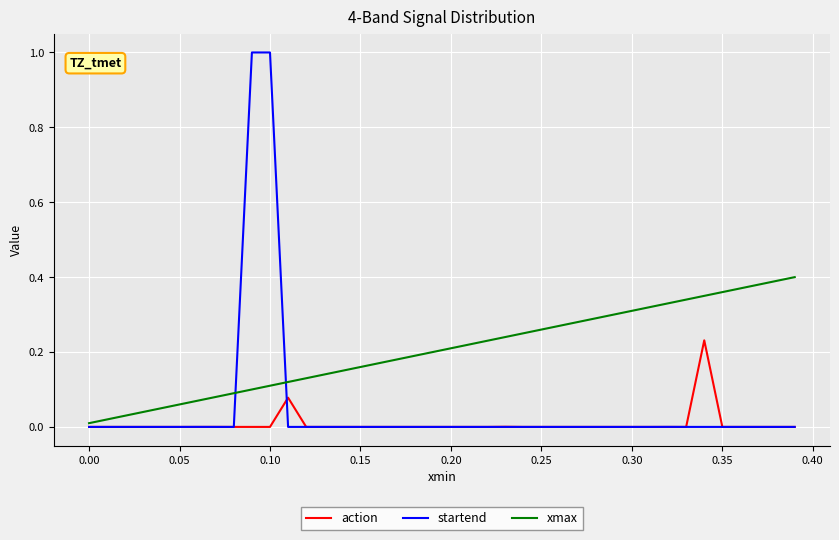

Which series has the widest spread of values?

startend